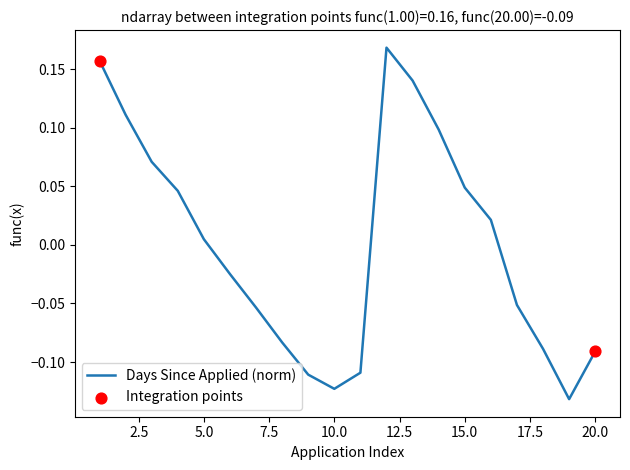

What is the difference between the maximum and minimum values?

0.3